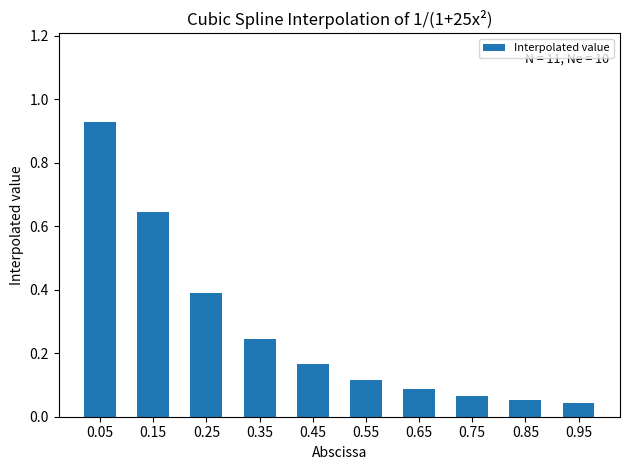

What is the average value?

0.3